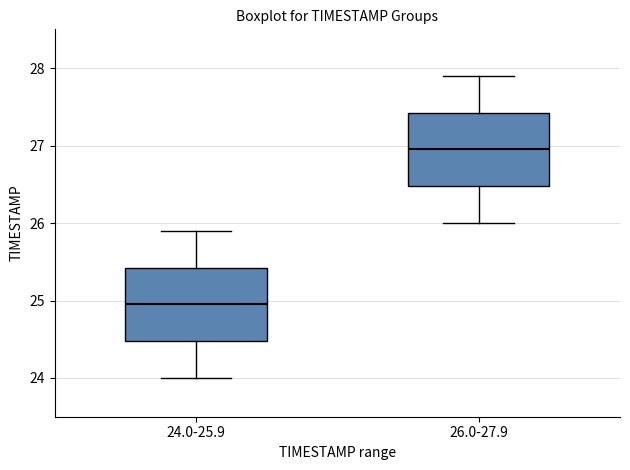

Reading left to right, transcribe this box plot: for each box, give where its median line is, the range the box spans, and where its two whiskers end, as read against the y-axis. The values are not printed on the chart, so give them approximately, as read against the axis.

24.0-25.9: median 25.0, box 24.5 to 25.4, whiskers 24.0 to 25.9
26.0-27.9: median 27.0, box 26.5 to 27.4, whiskers 26.0 to 27.9